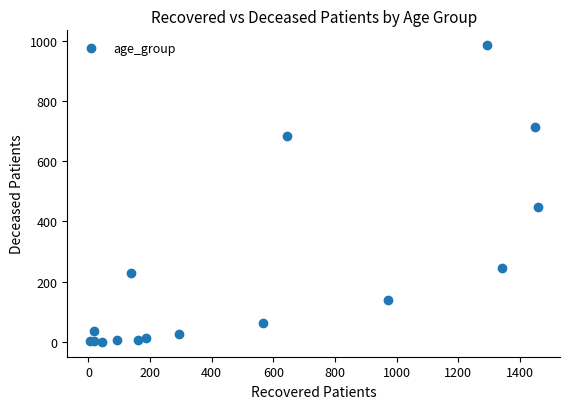

What Y value in the scatter plot is closest to 492?

448